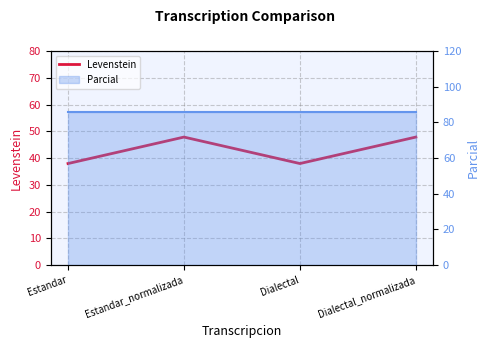

What is the label of the 2nd point from the left?

Estandar_normalizada